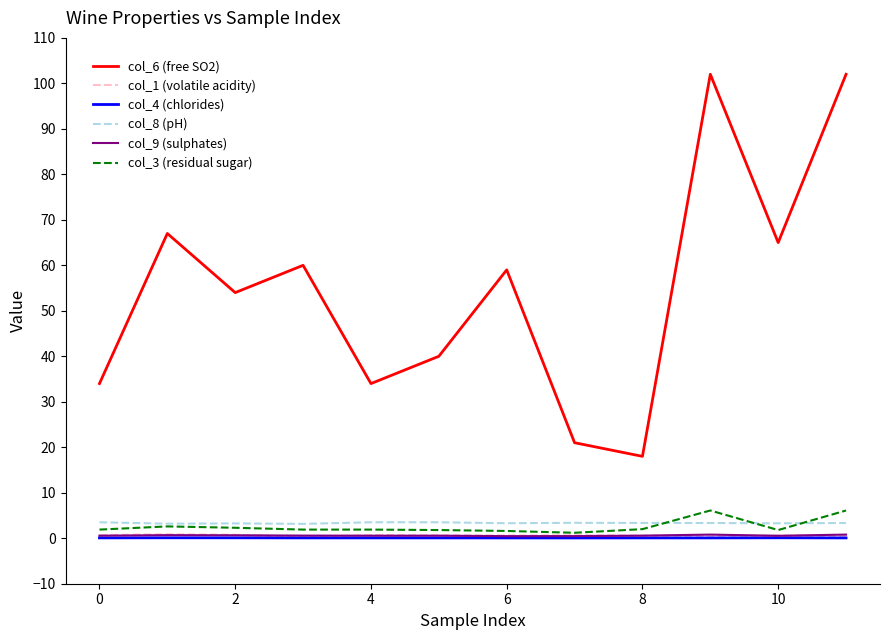

True or false: col_3 (residual sugar) and col_6 (free SO2) intersect in this chart.

False